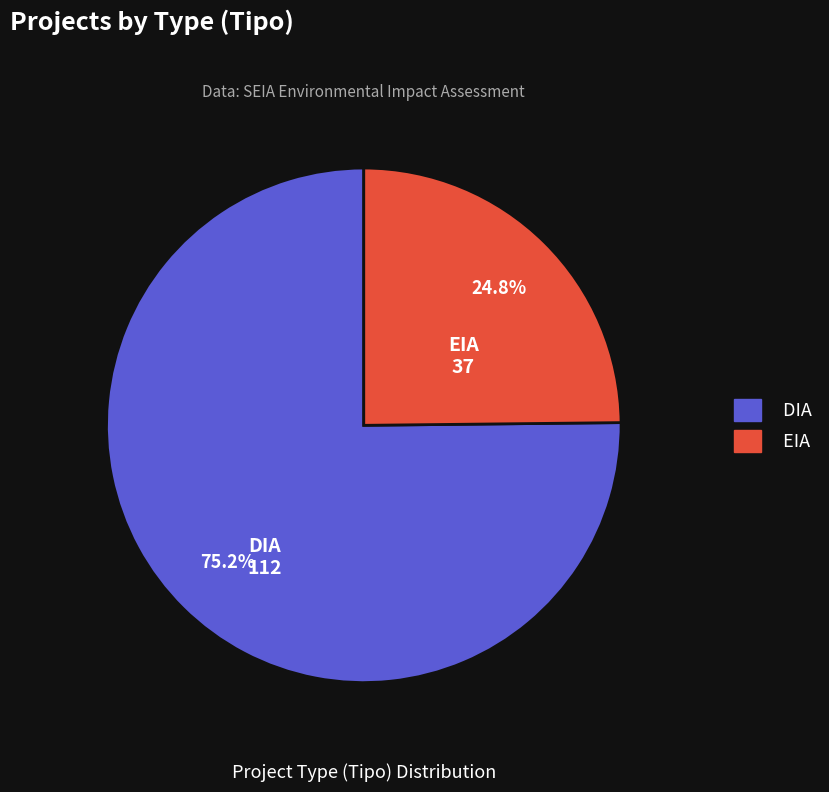

Which category accounts for the majority?

DIA